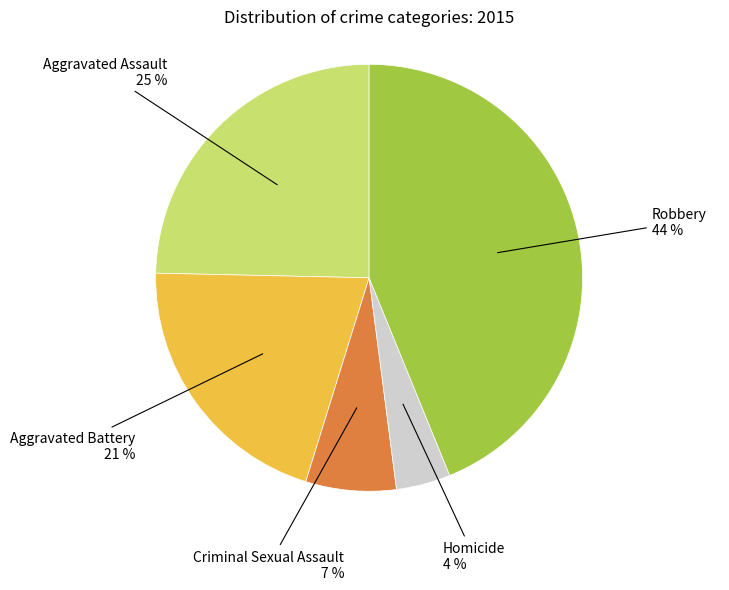

What percentage is the Robbery slice, to the nearest percent?

44%